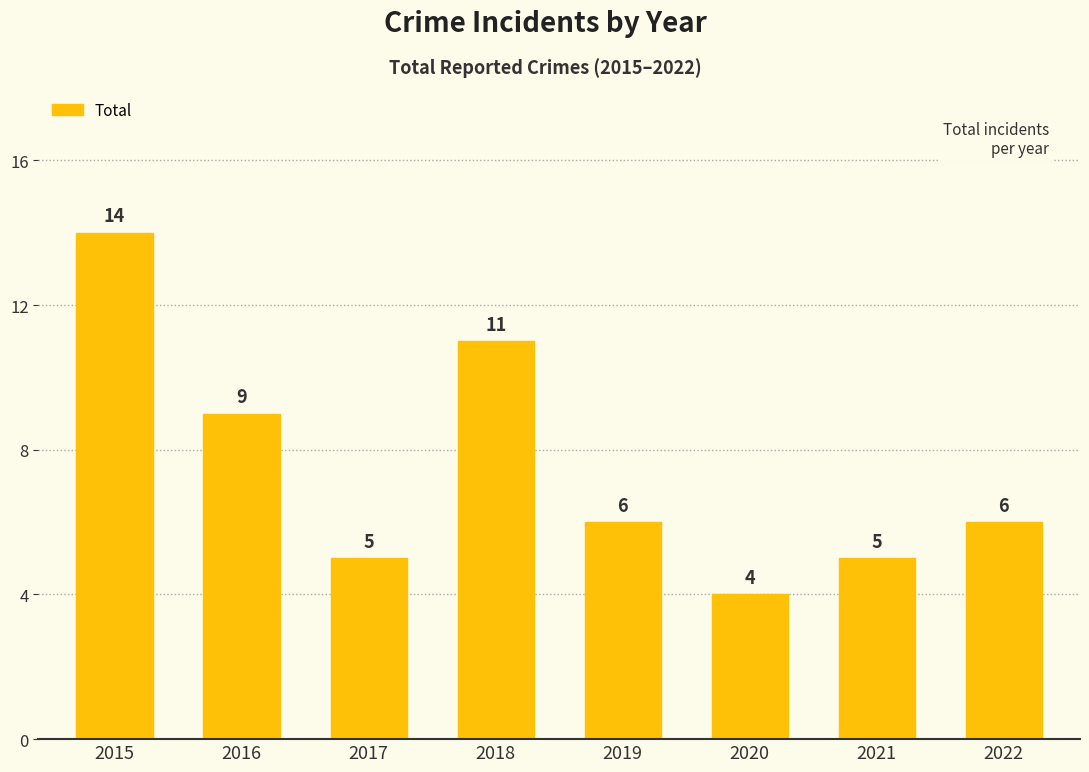

What is the average value?

8